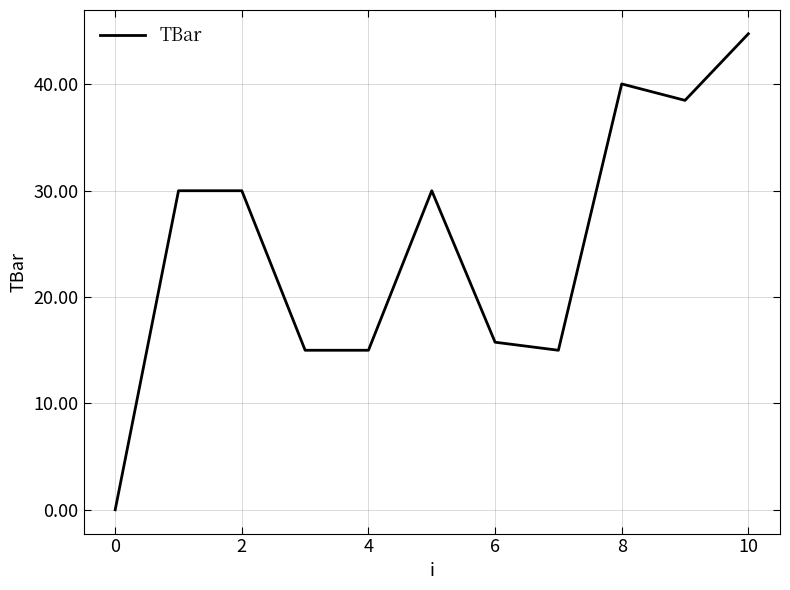

Is this an area chart (filled region under the line)?

No